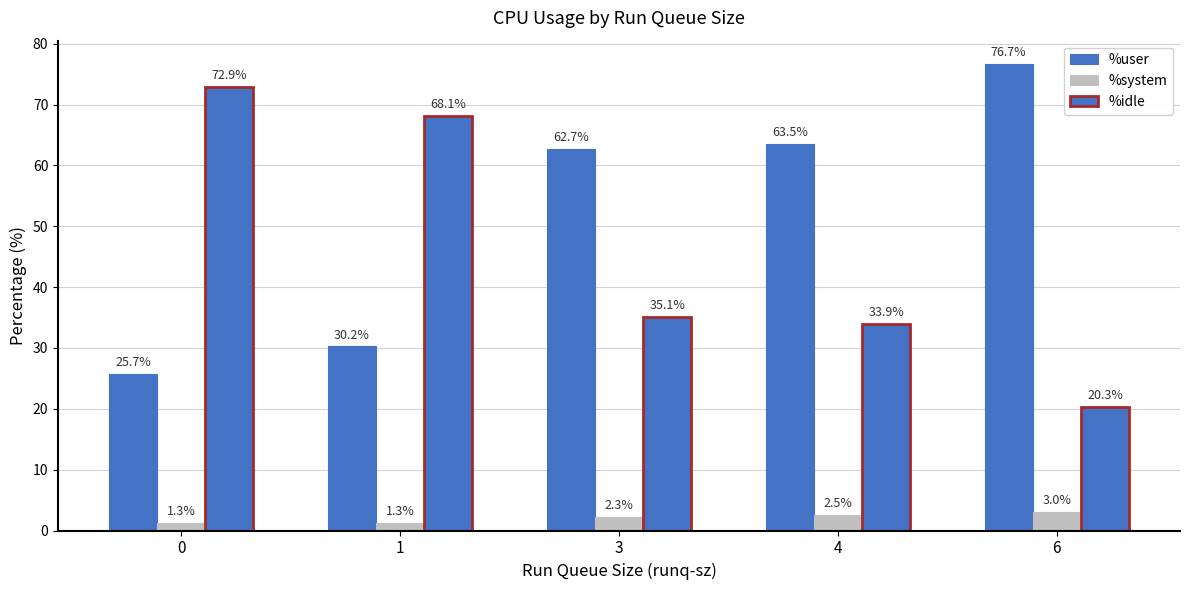

Reading right to left, transcribe all the data shown in this chart.

%user: 76.7	63.5	62.7	30.2	25.7
%system: 3.0	2.5	2.3	1.3	1.3
%idle: 20.3	33.9	35.1	68.1	72.9